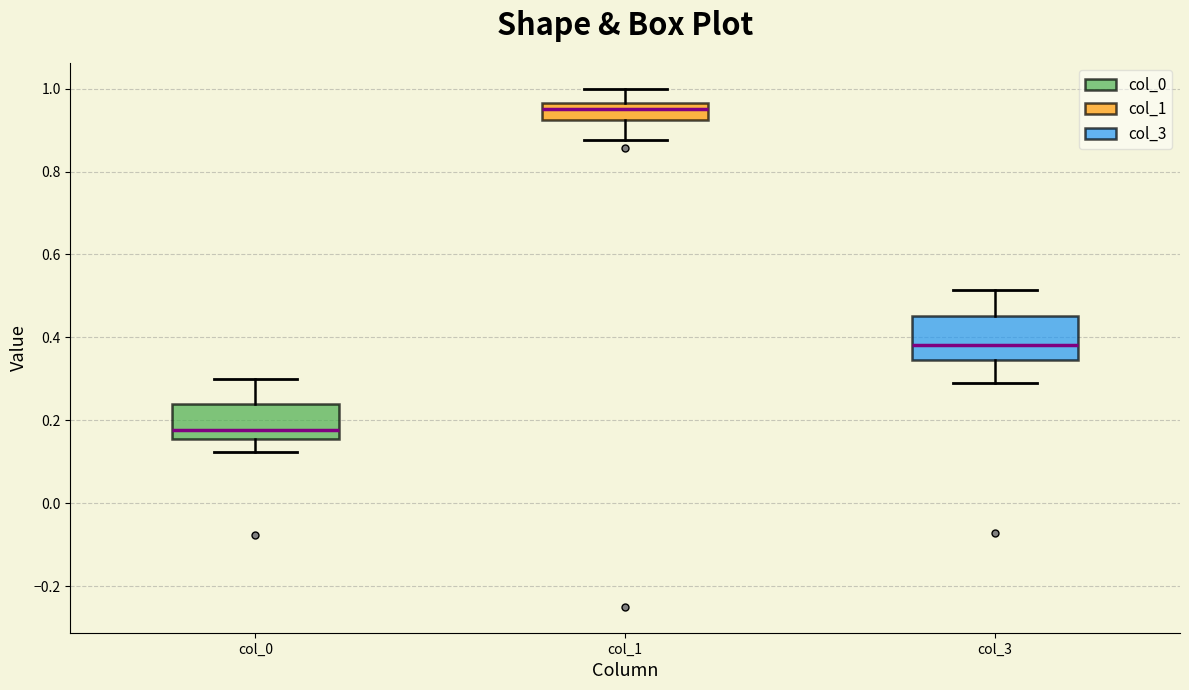

Comparing the boxes themselves (not the whiskers), which one is the tallest?

col_3